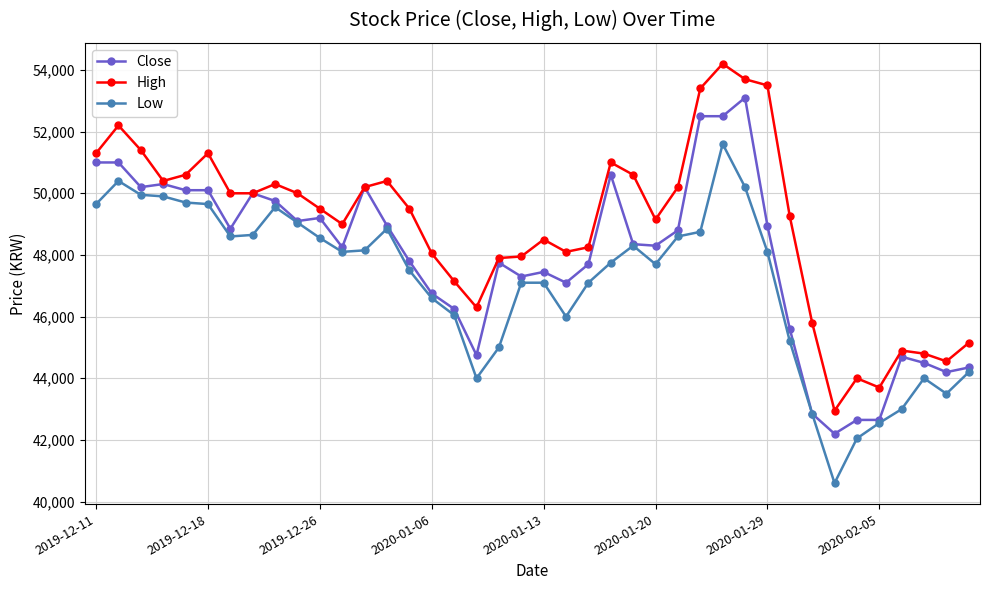

List the series in order of their overall mean, lowest first.

Low, Close, High